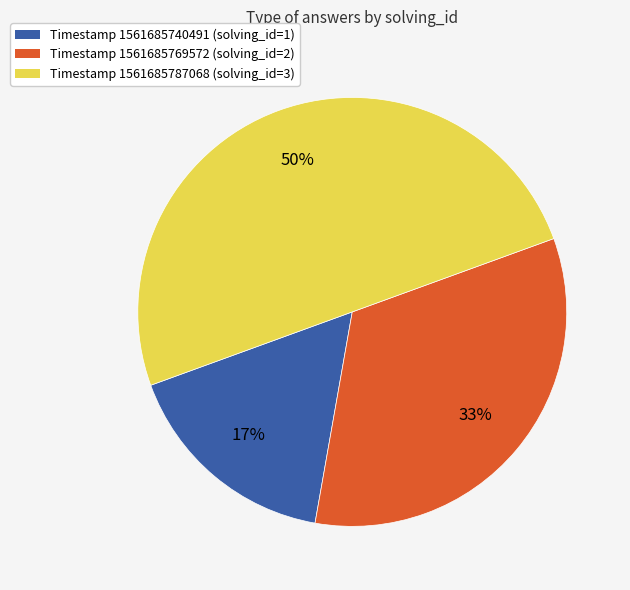

Does Timestamp 1561685740491 (solving_id=1) represent more than half of the total?

No